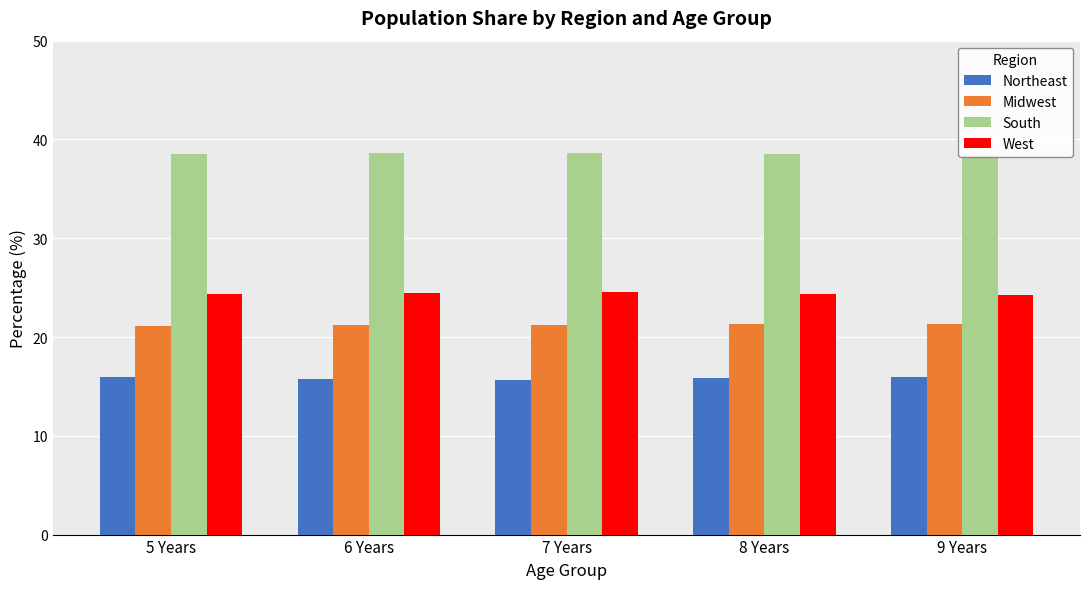

The value of Midwest at 6 Years is 33.8. True or false?

False